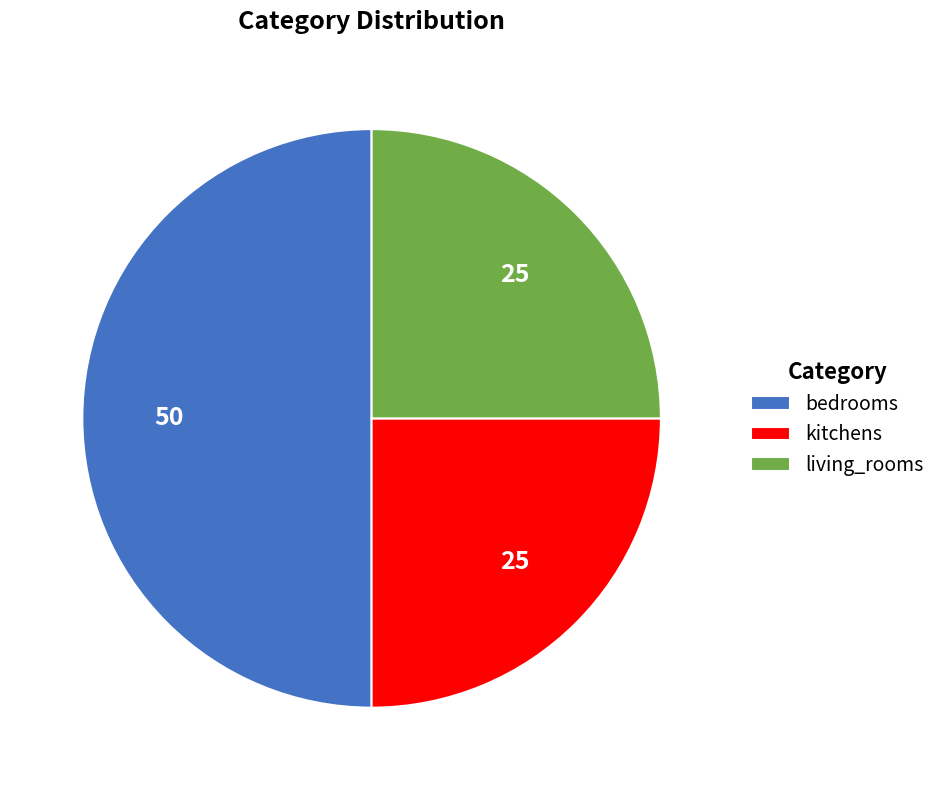

Count the number of slices in the pie.

3